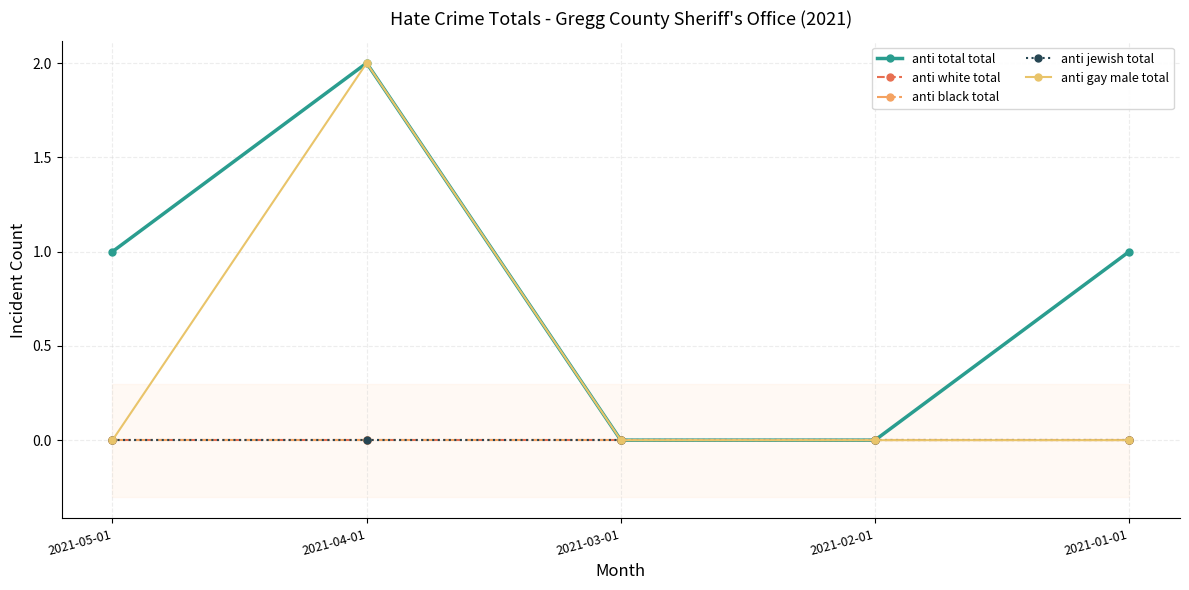

At 2021-04-01, list the series in order from smallest to largest.

anti white total, anti black total, anti jewish total, anti total total, anti gay male total